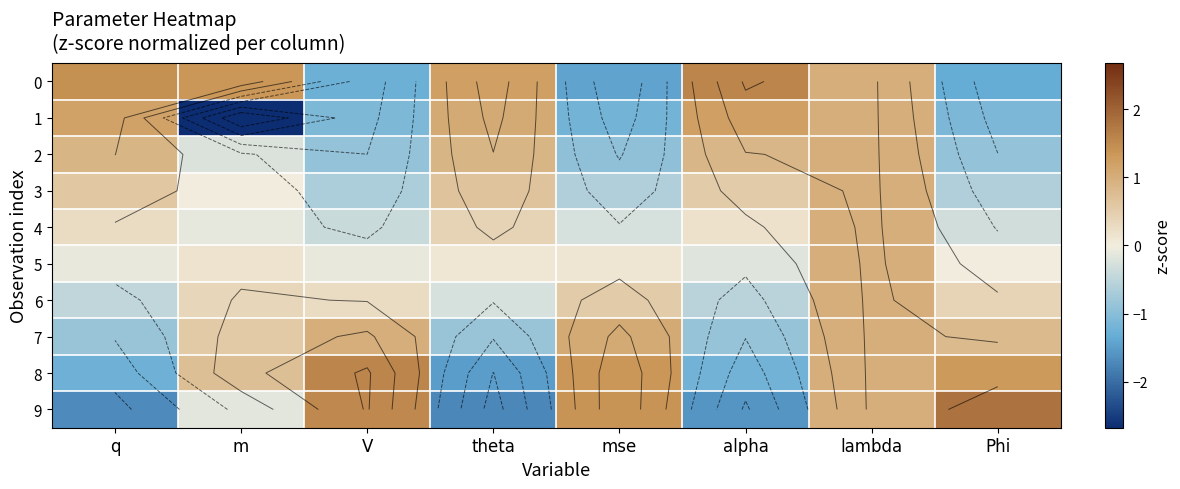

True or false: 4 has a value of 0.2 at alpha.

True